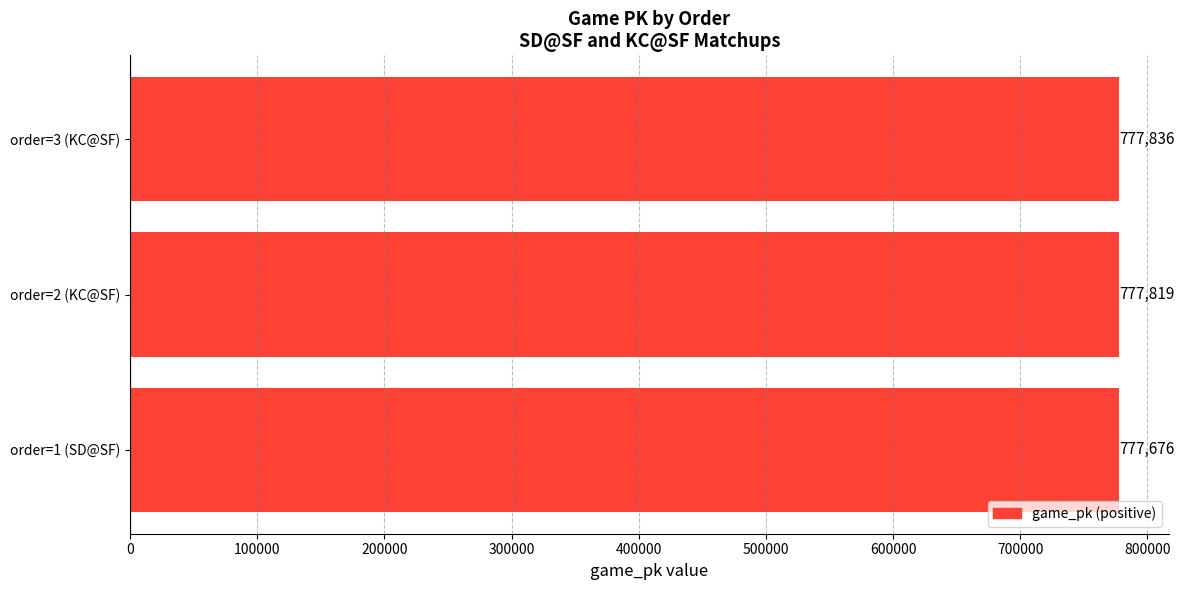

What is the ratio of the value at order=3 (KC@SF) to the value at order=2 (KC@SF)?

1.0